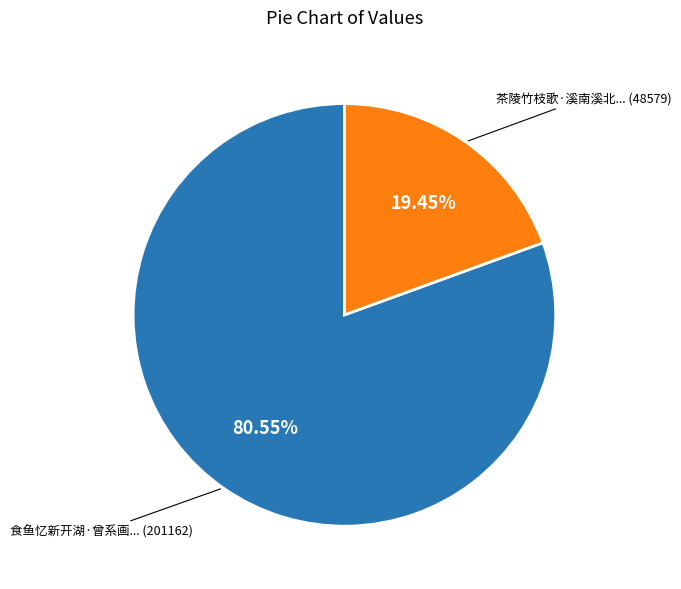

Is there a majority slice in this chart?

Yes